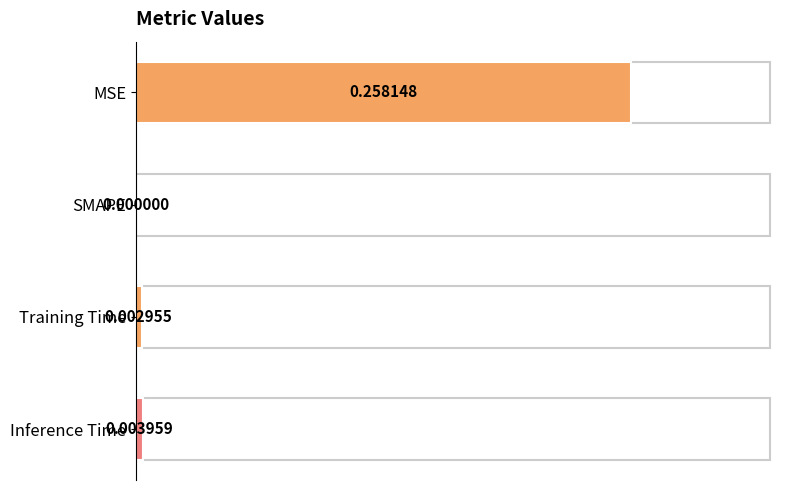

Which has a higher value, Training Time or SMAPE?

Training Time